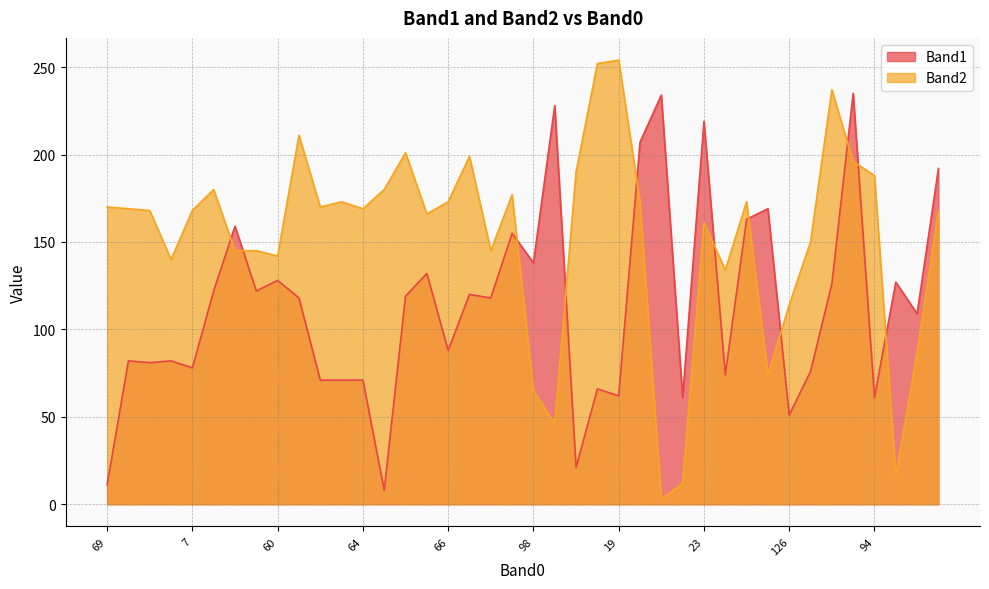

The Band1 series shows 58 at 66. True or false?

False